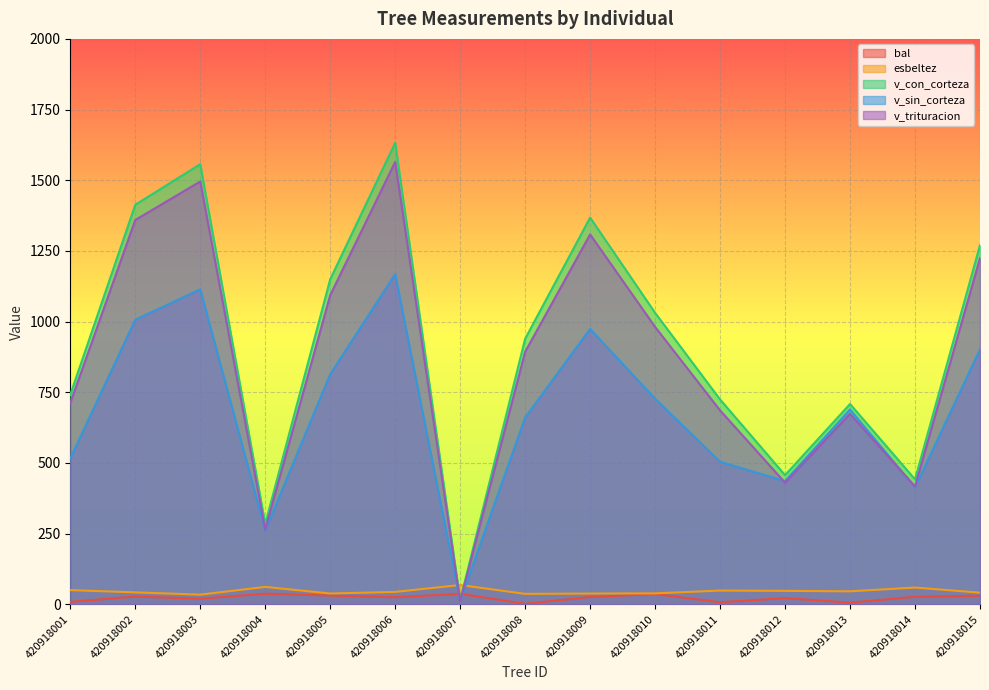

Count the number of data series in this chart.

5